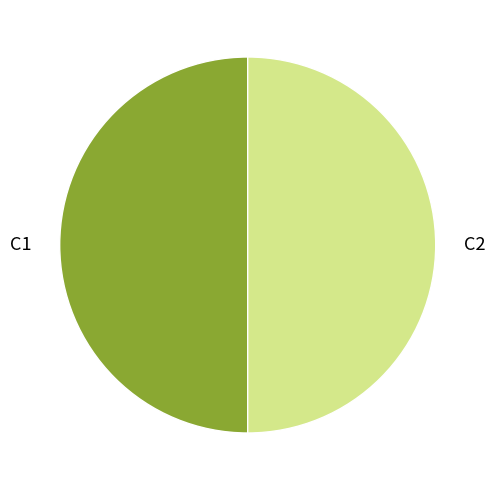

The C2 slice represents 37% of the pie. True or false?

False